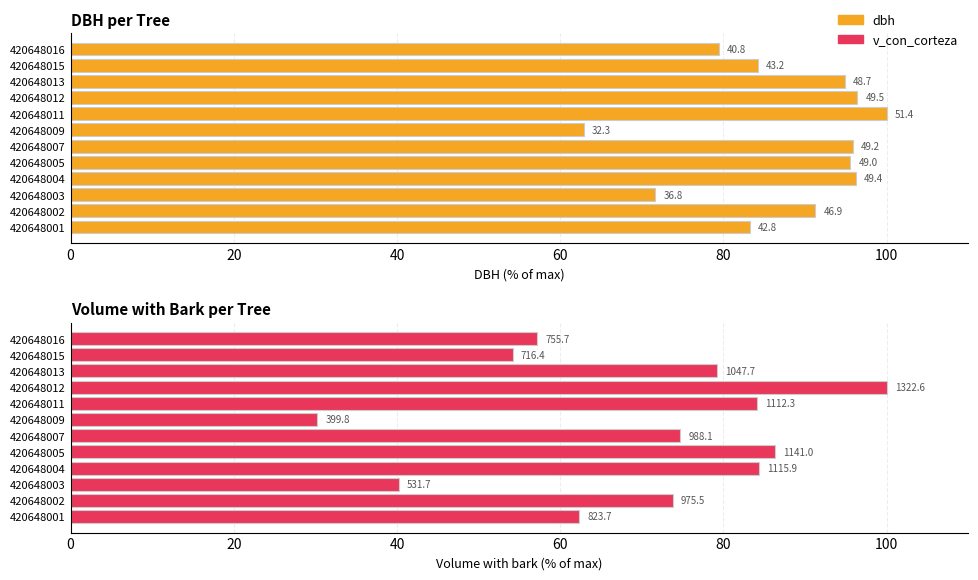

What is the approximate value of v_con_corteza at 420648015?

54.2